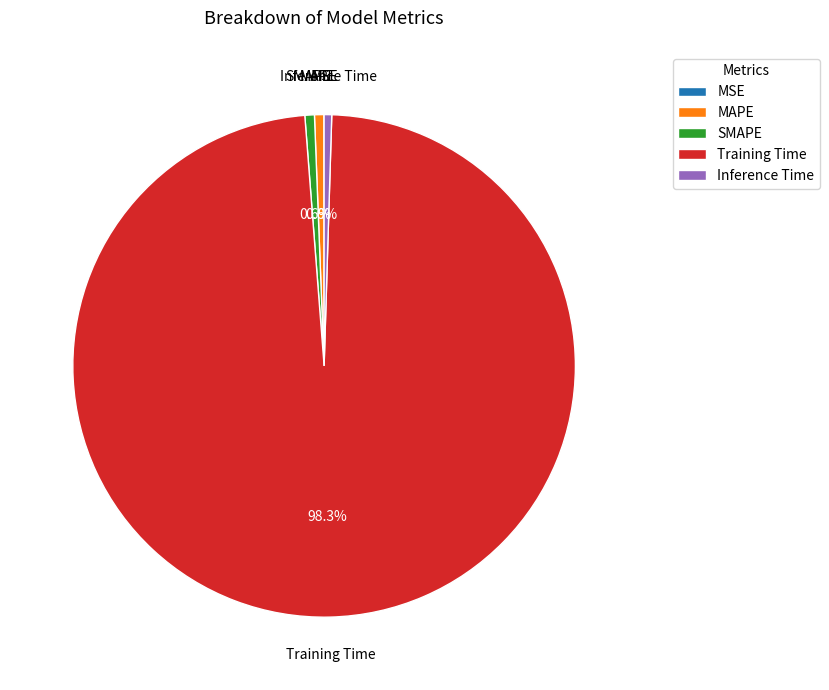

Which category accounts for the majority?

Training Time